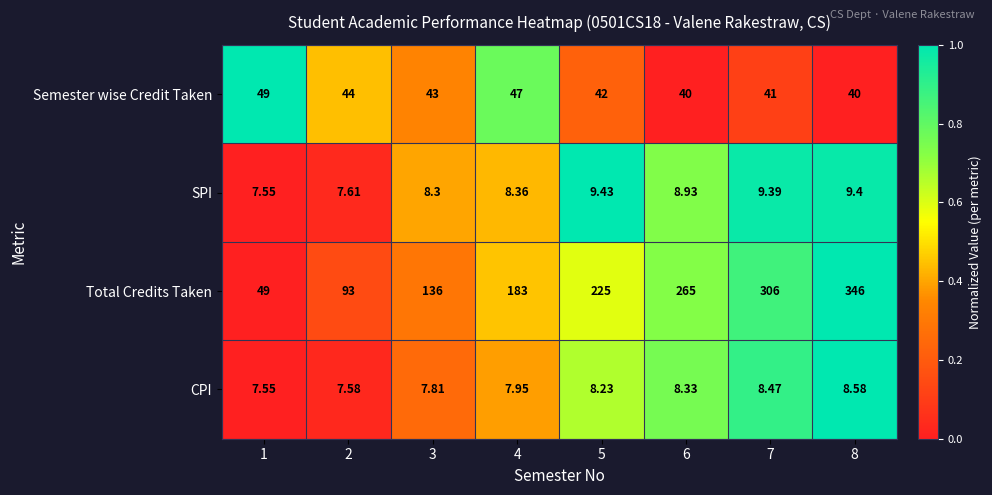

Which series has the widest spread of values?

Total Credits Taken